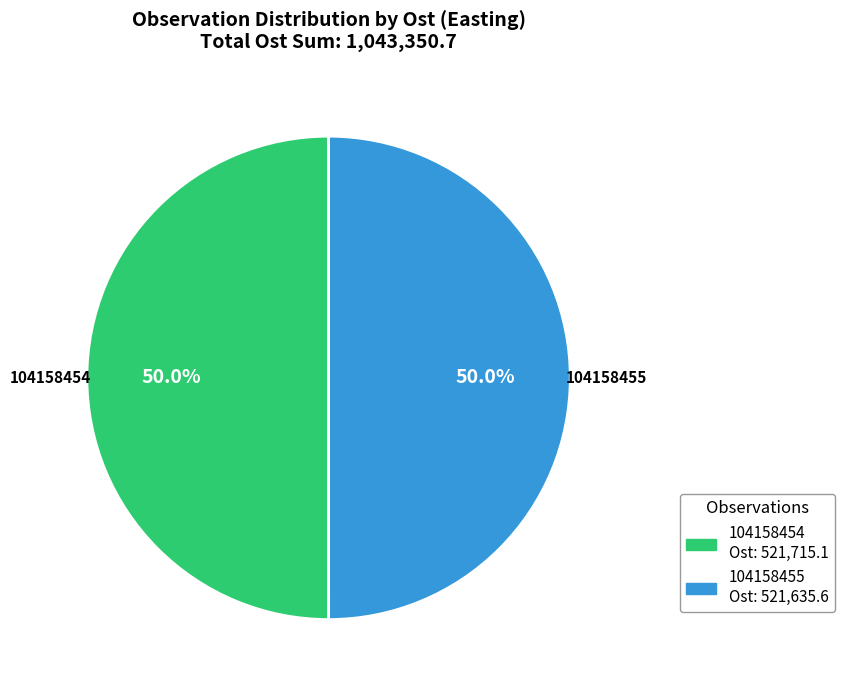

To the nearest percent, what percentage of the pie is 104158454?

50%